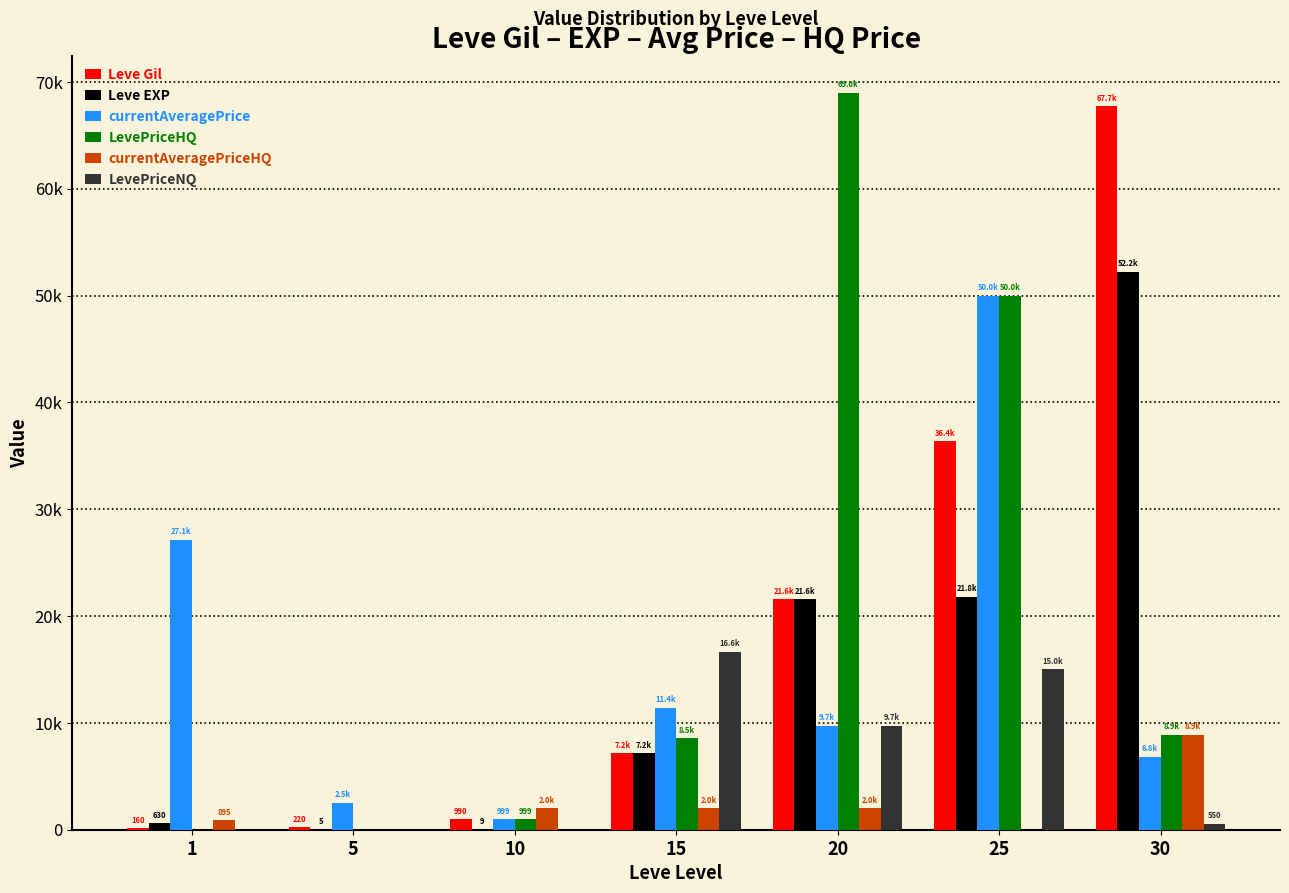

Does the chart contain stacked bars?

No